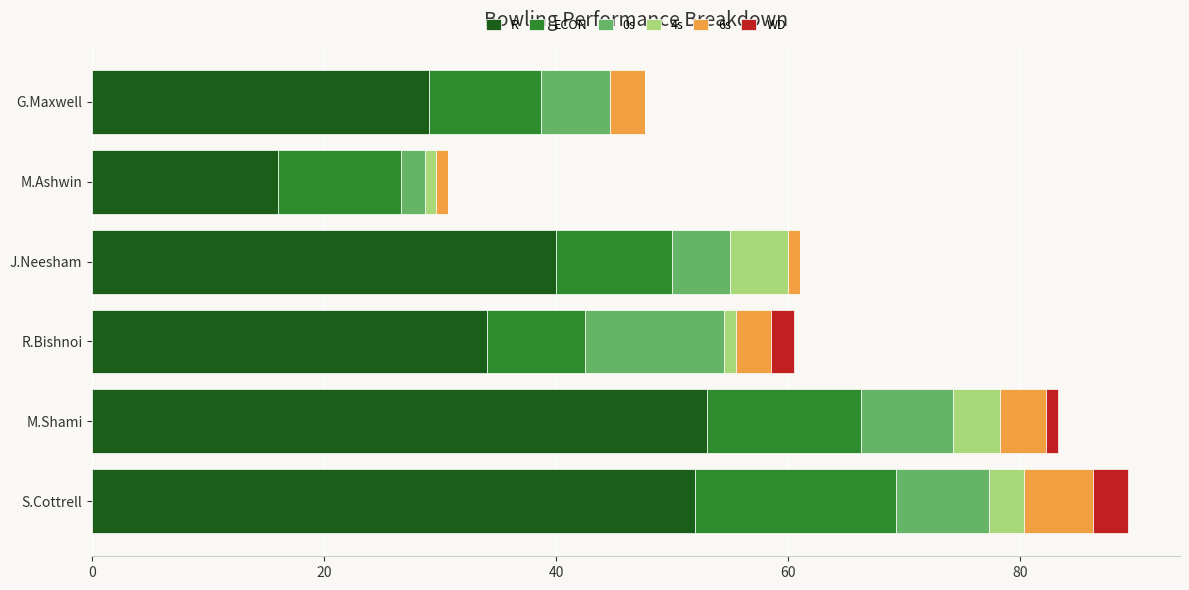

What is the total value across all series at G.Maxwell?

47.7